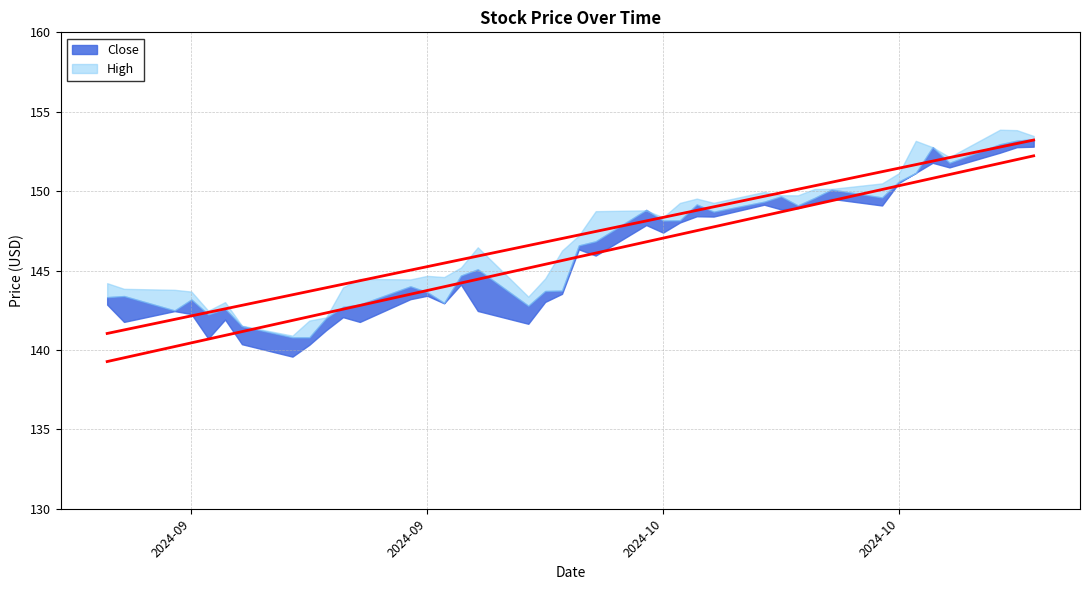

Where is the first local maximum for High?

5